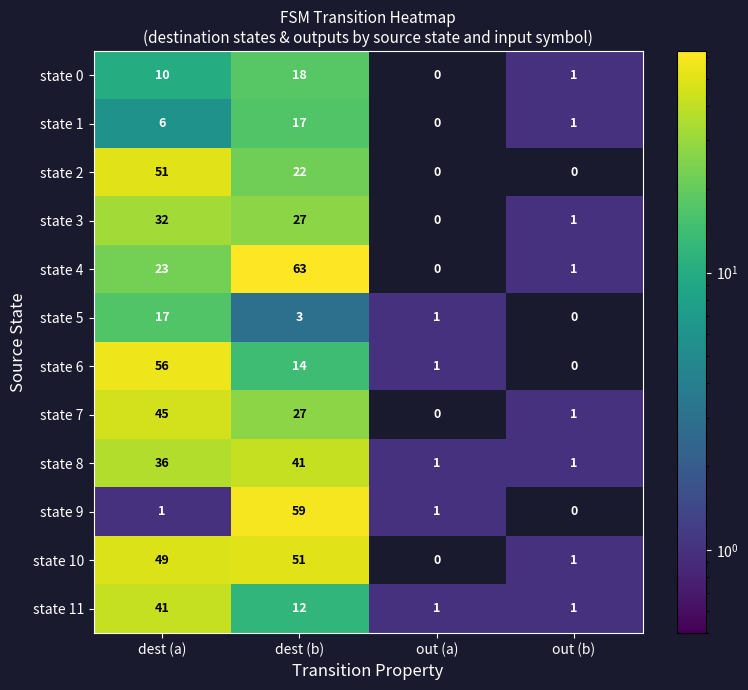

Count the number of data series in this chart.

12